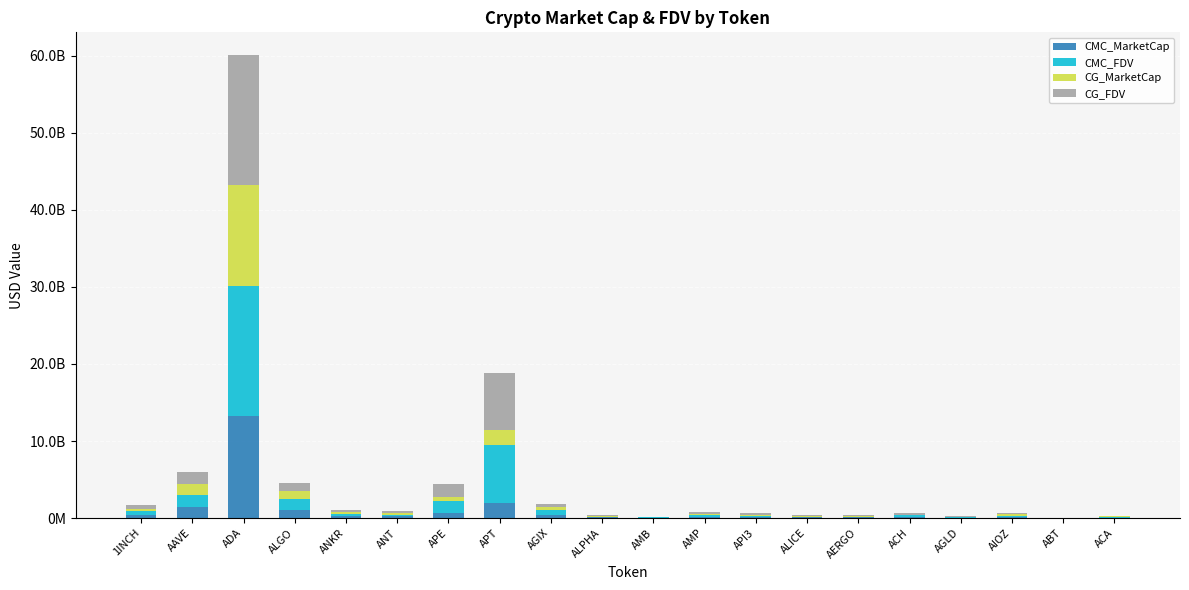

Does the chart contain stacked bars?

Yes